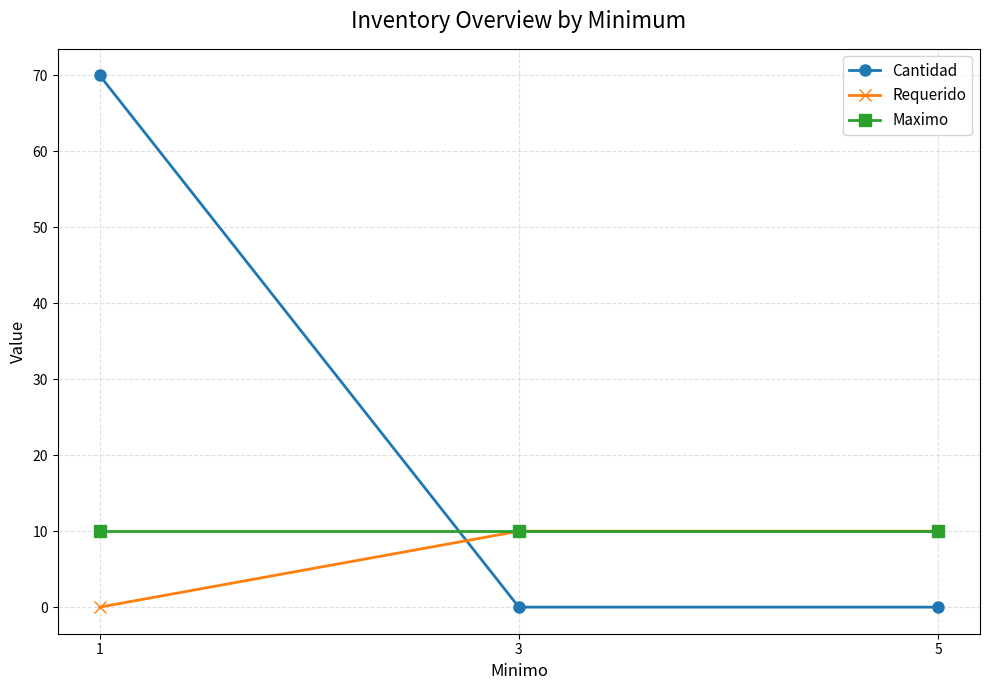

Reading left to right, list all the values displayed in this chart.

Cantidad: 70	0	0
Requerido: 0	10	10
Maximo: 10	10	10